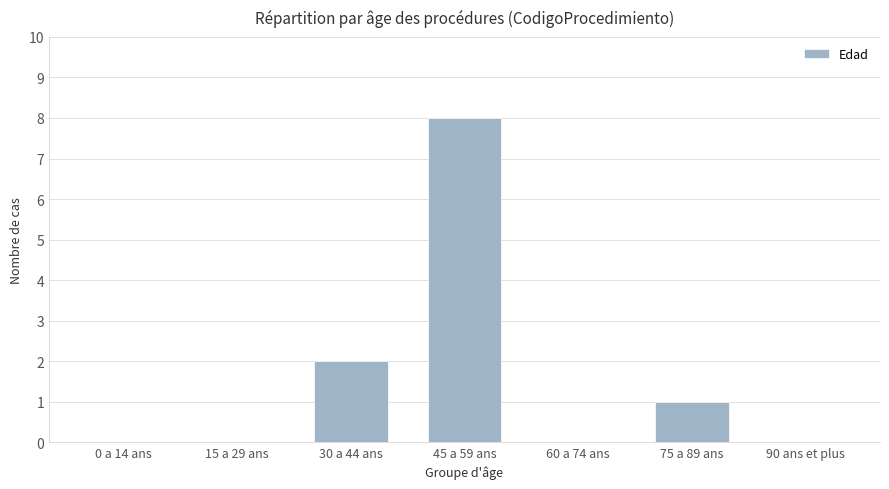

How many categories are shown in the chart?

7